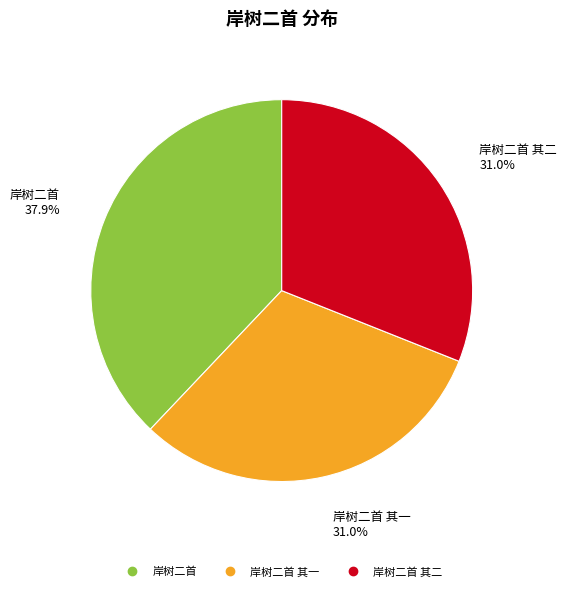

Is there any slice that represents more than half of the pie?

No